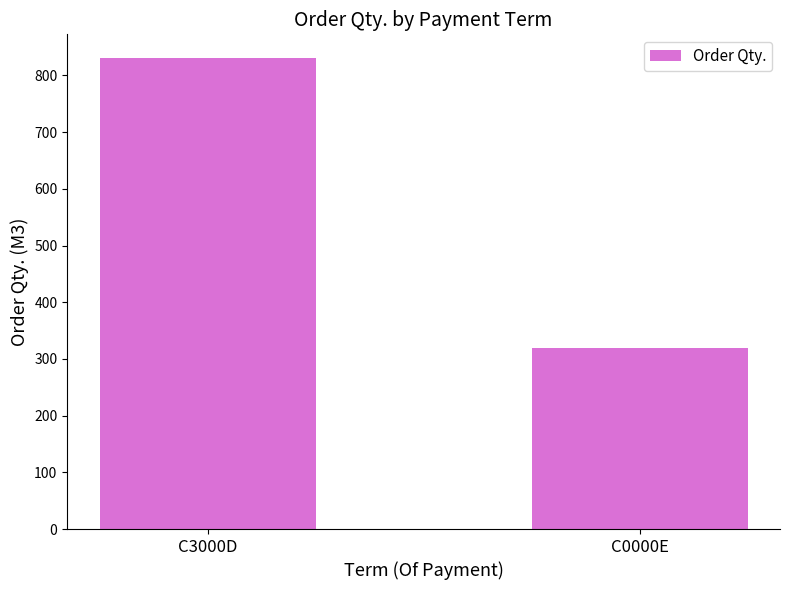

List the labels in order of value, largest first.

C3000D, C0000E